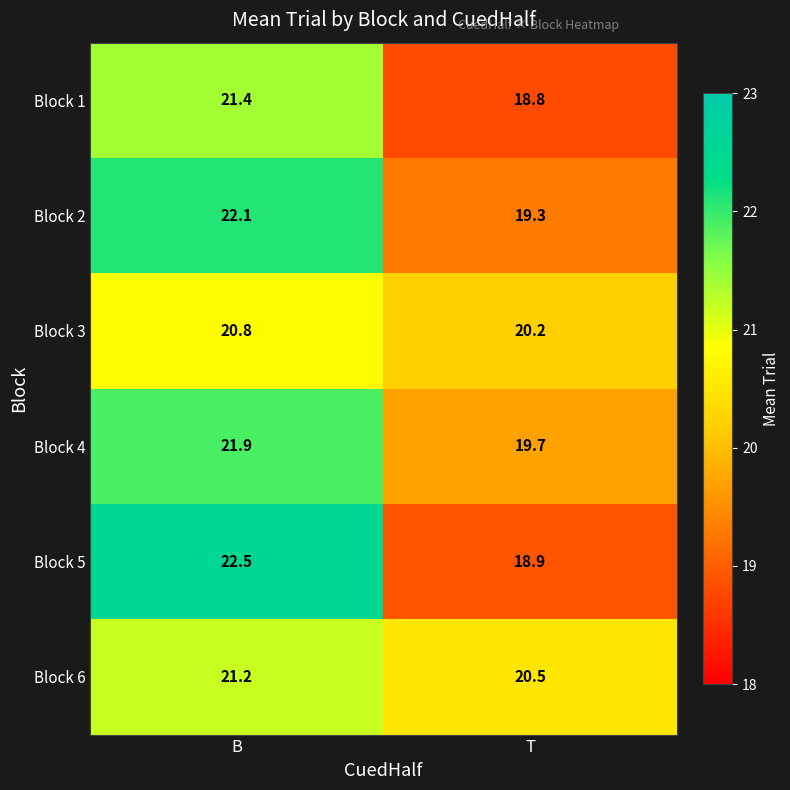

What is the total value across all series at T?

117.4